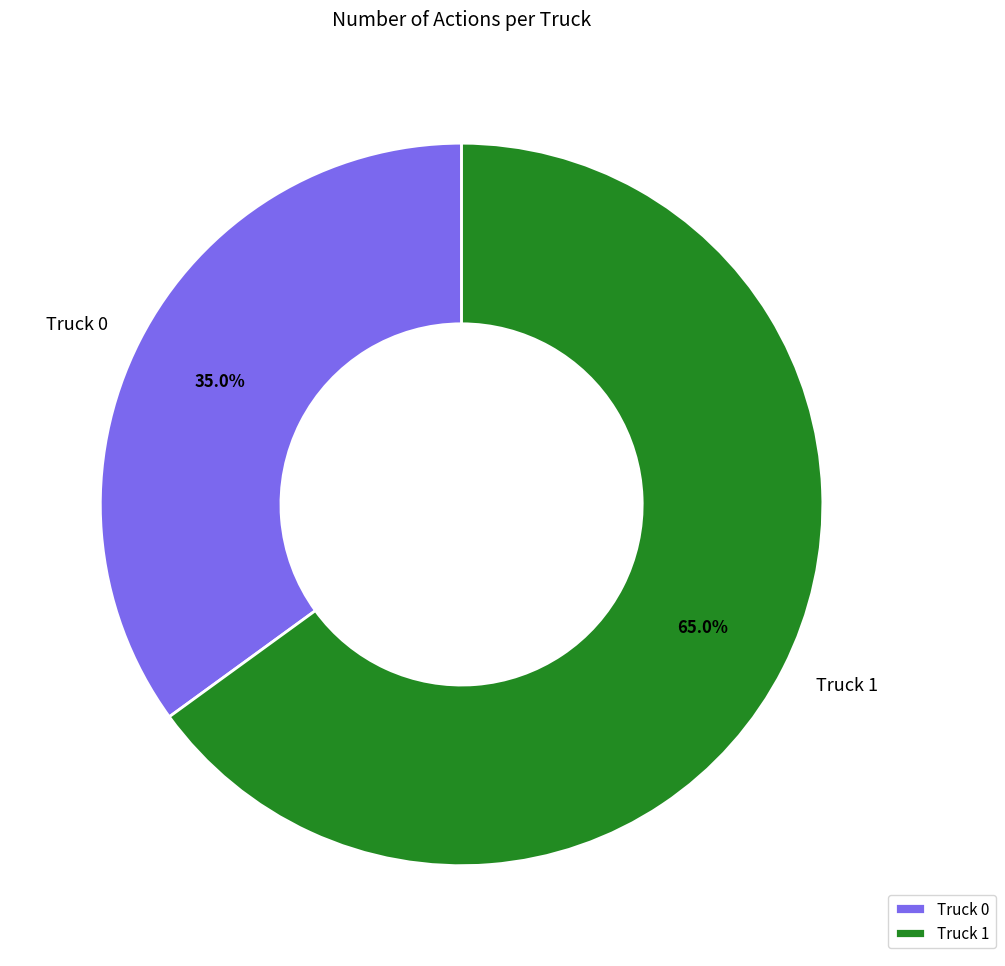

Is the sum of Truck 0 and Truck 1 greater than half?

Yes